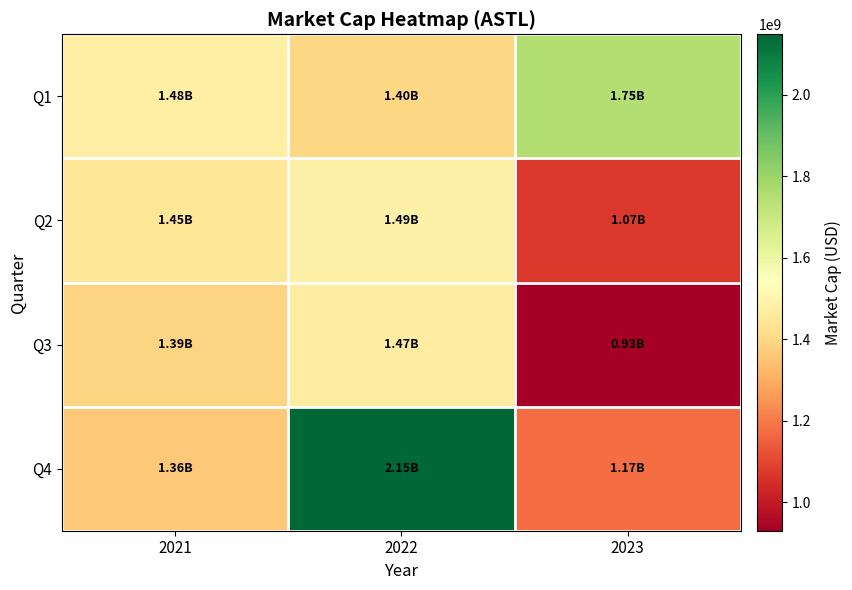

What is the spread (max minus min) of values at 2023?

819313930.2